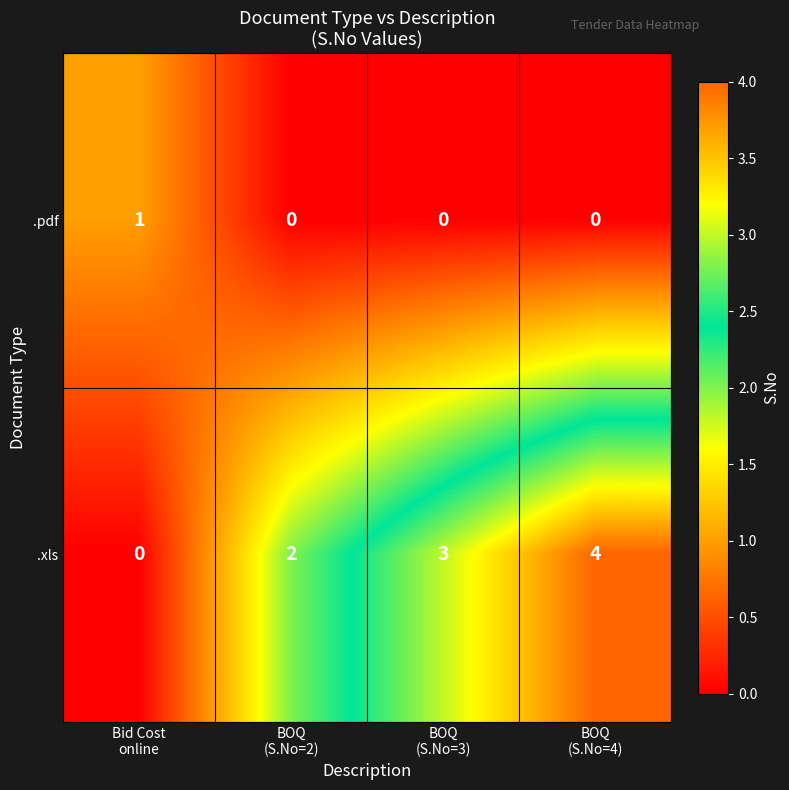

Count the number of categories in the chart.

4